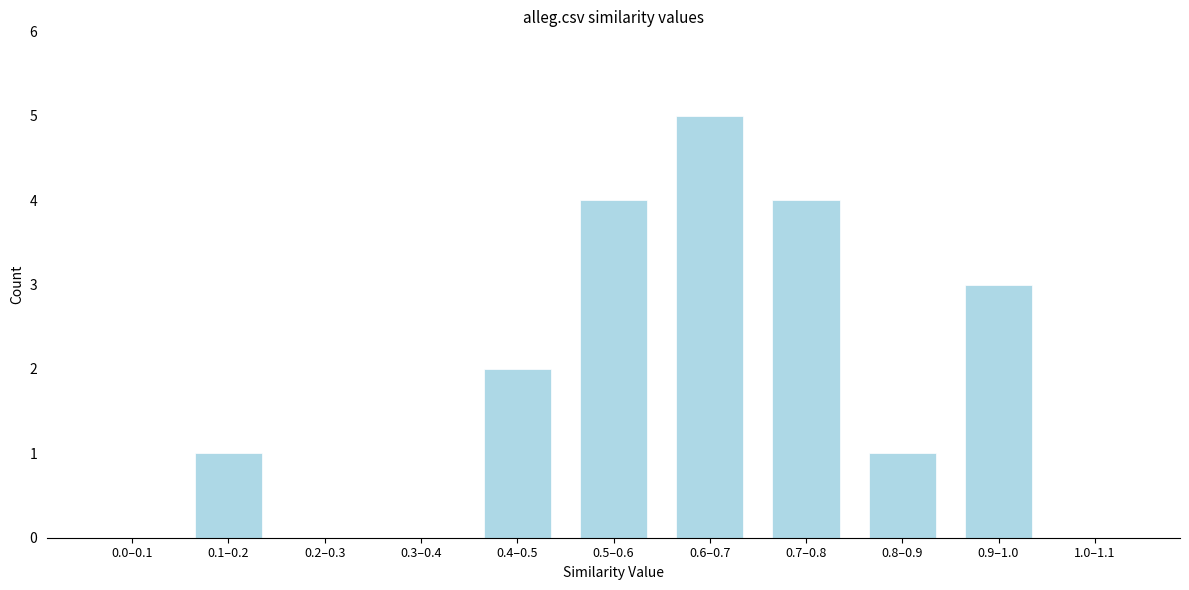

Reading left to right, list all the values displayed in this chart.

0.0–0.1=0	0.1–0.2=1	0.2–0.3=0	0.3–0.4=0	0.4–0.5=2	0.5–0.6=4	0.6–0.7=5	0.7–0.8=4	0.8–0.9=1	0.9–1.0=3	1.0–1.1=0